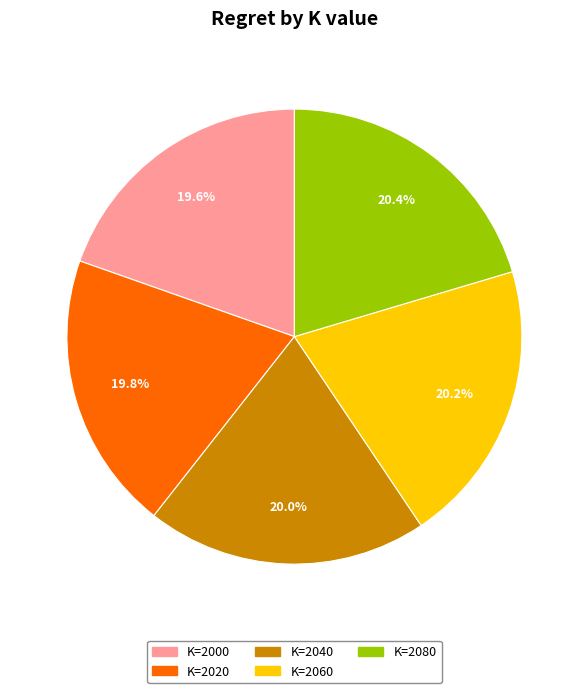

To the nearest percent, what is the average slice percentage?

20%